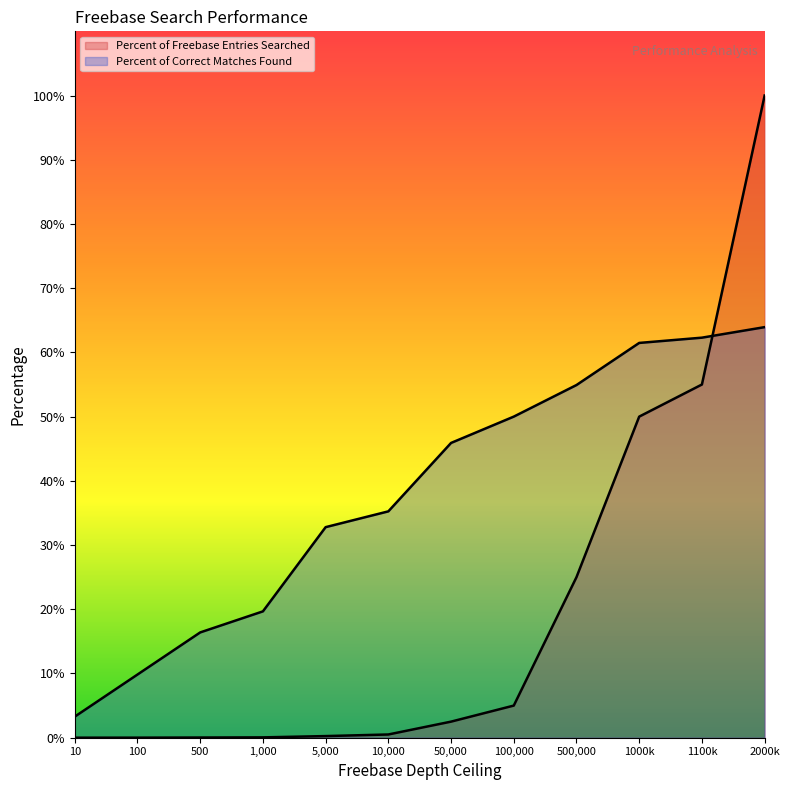

True or false: Percent of Freebase Entries Searched has a value of 0.0 at 10.

True